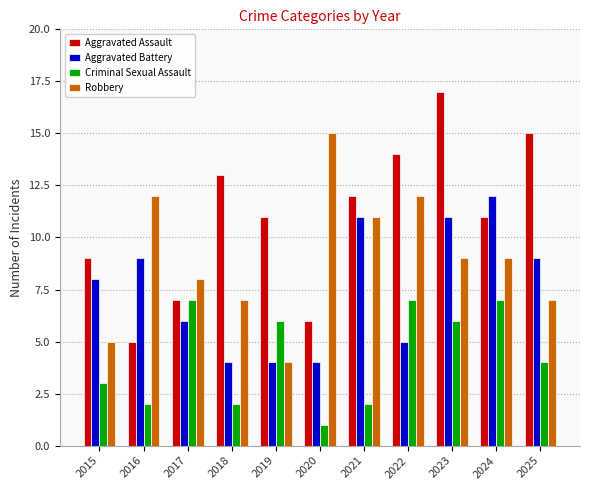

What is the lowest value of the Robbery series?

4